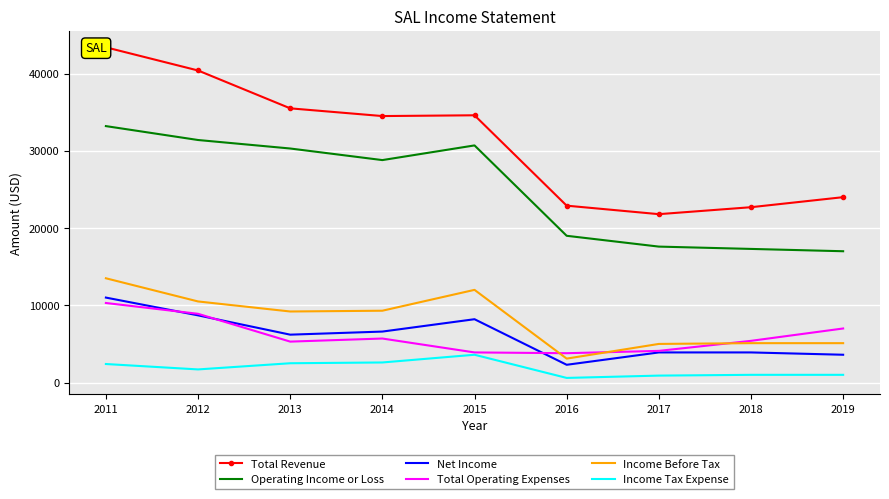

How many values in the Net Income series exceed 6200?

4